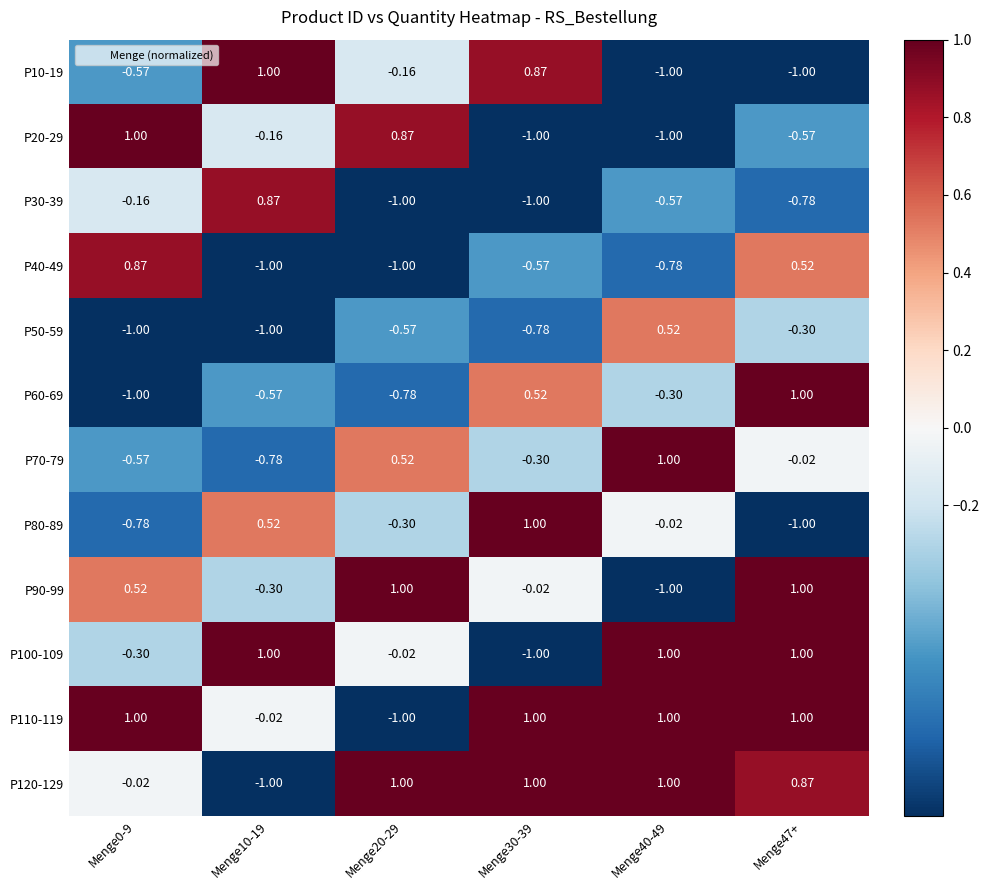

Is the value of P120-129 at Menge10-19 greater than the value of P100-109 at Menge0-9?

No